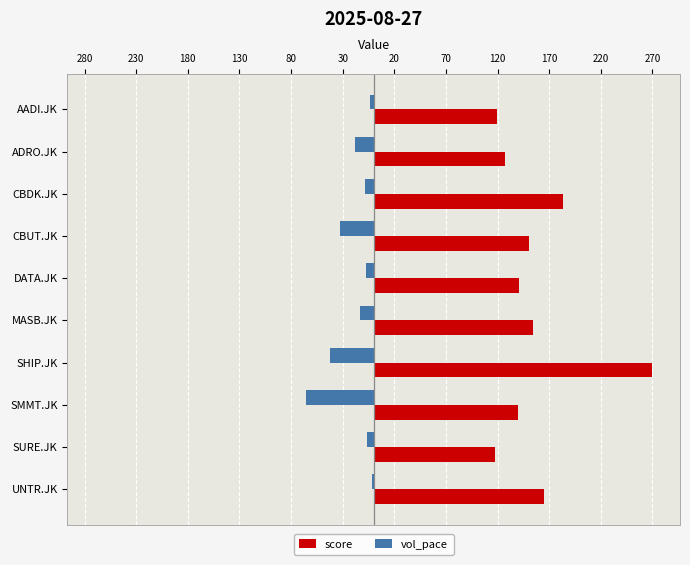

What is the value of the vol_pace bar at the 10th from the left?

-1.8